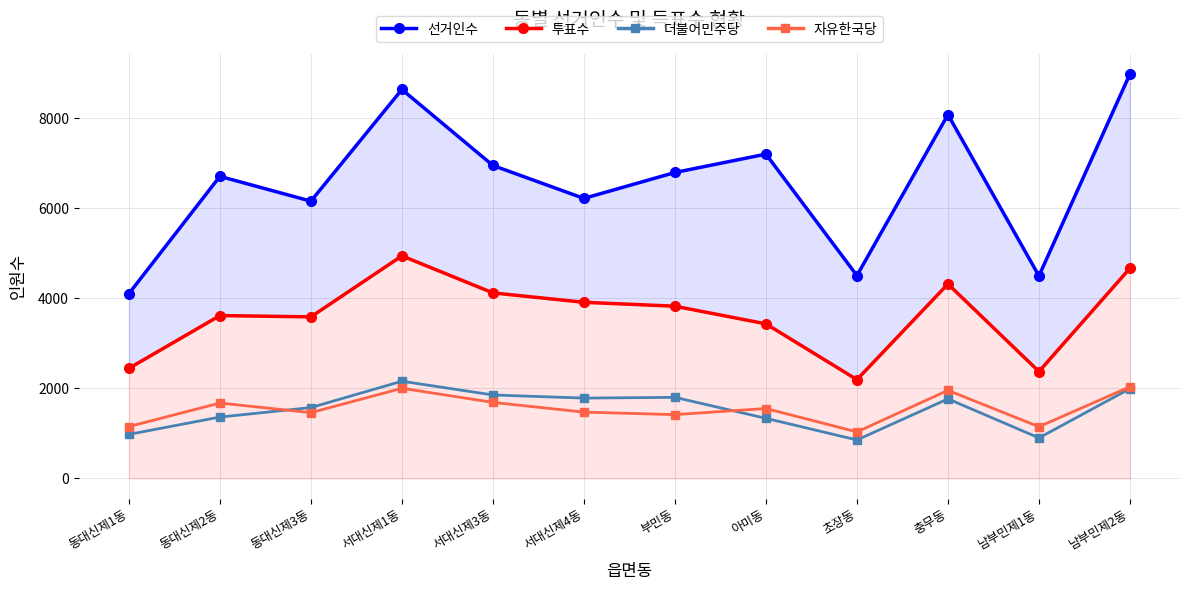

Which series has the largest total across all categories?

선거인수